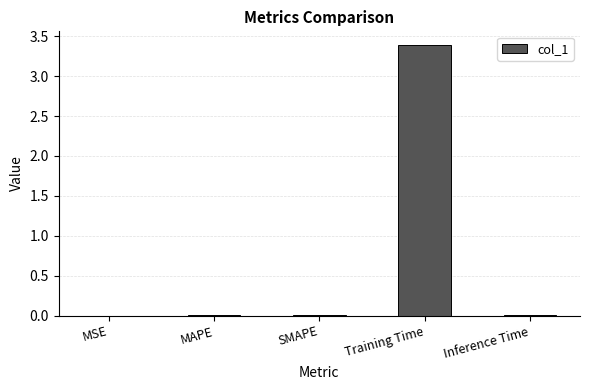

The value at SMAPE is 0.0. True or false?

True